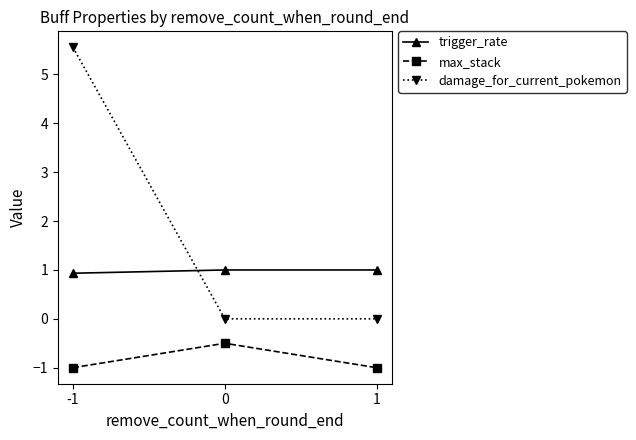

What is the value of the trigger_rate point at the 3rd from the left?

1.0